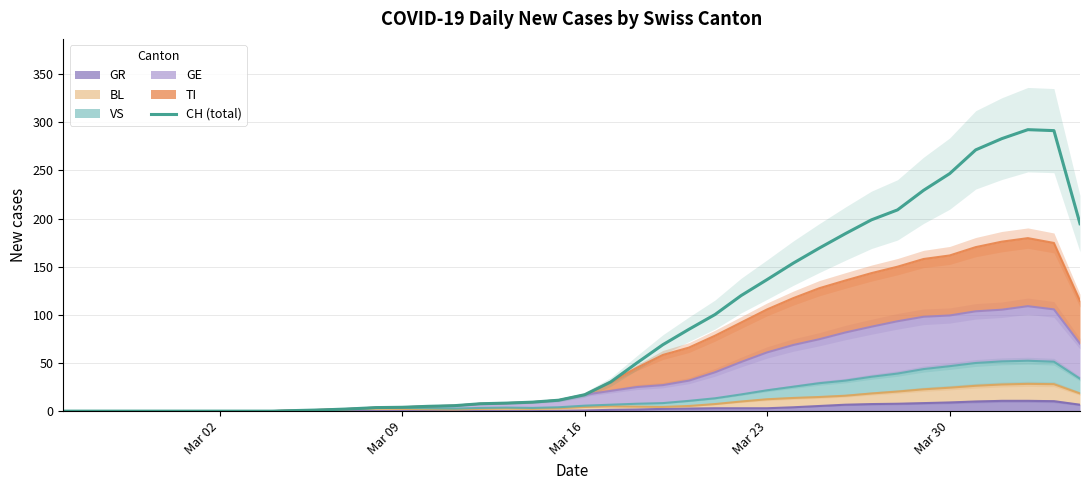

True or false: the data shows -105.0 at Mar 30.

False